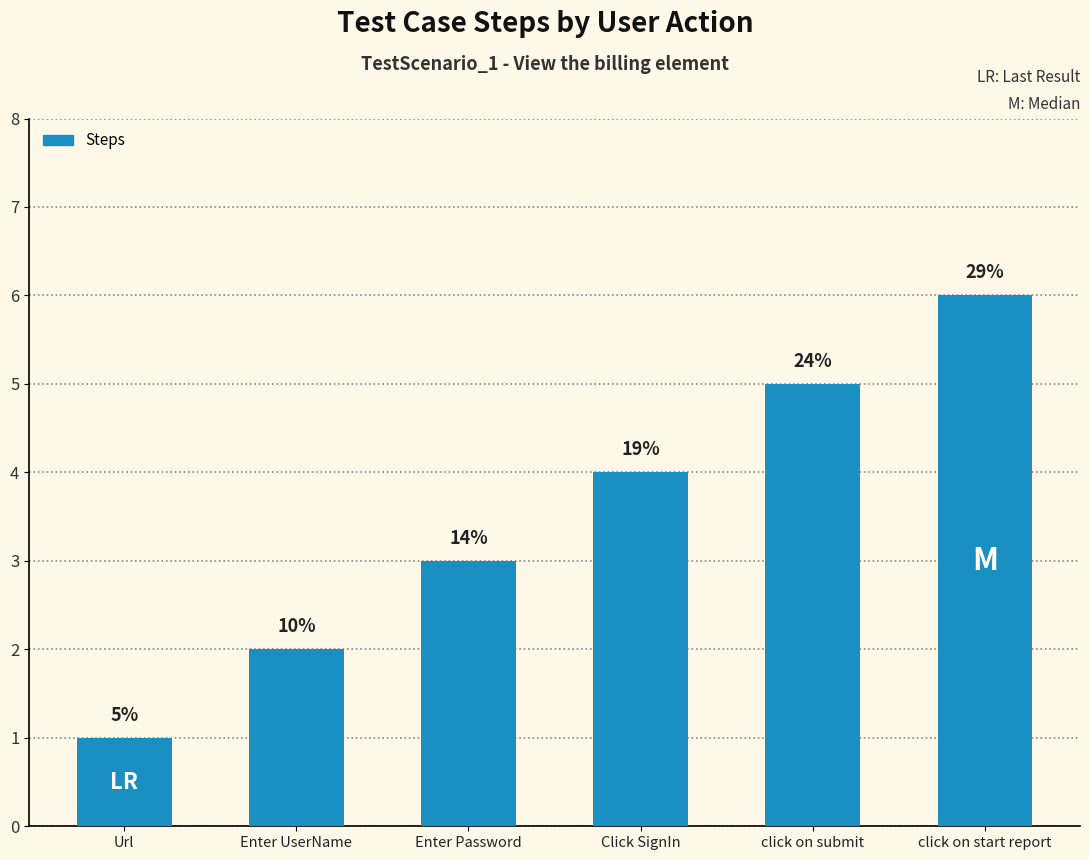

Does the chart contain stacked bars?

No